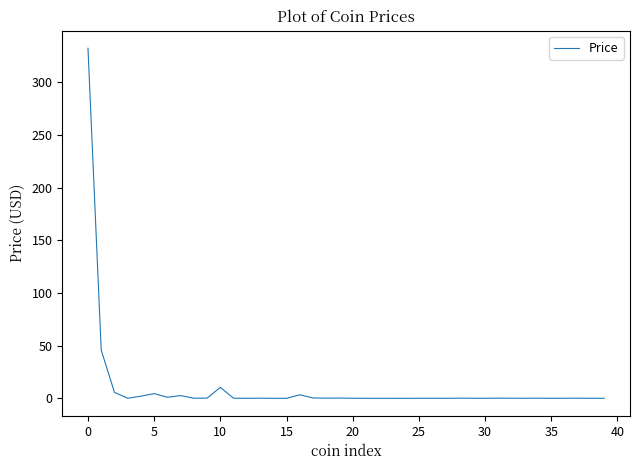

What is the greatest value displayed?

332.1